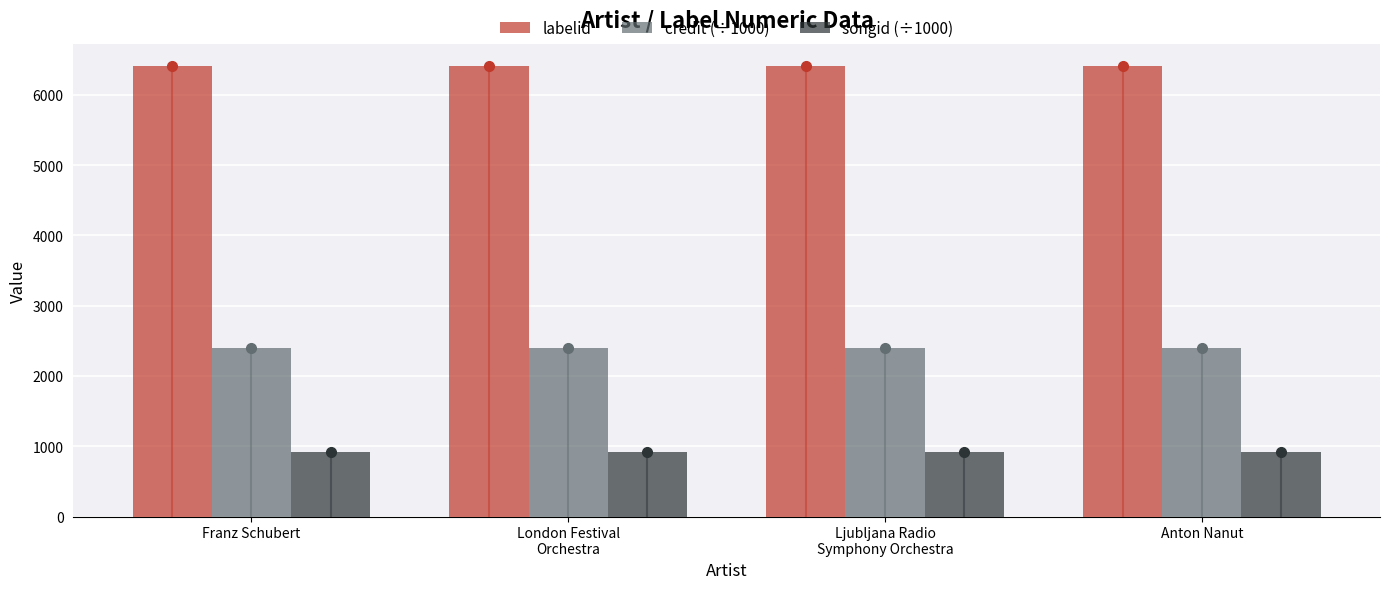

Does the chart contain any negative values?

No